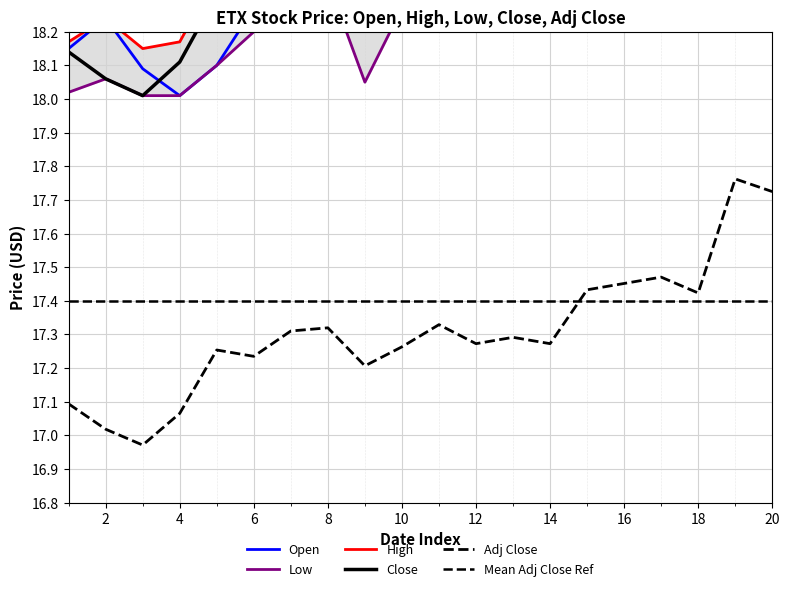

Reading right to left, transcribe all the data shown in this chart.

Open: 18.9	18.6	18.6	18.5	18.5	18.4	18.4	18.3	18.4	18.4	18.3	18.4	18.4	18.5	18.3	18.1	18.0	18.1	18.2	18.1
High: 18.9	18.9	18.6	18.6	18.5	18.5	18.4	18.4	18.4	18.4	18.4	18.4	18.5	18.5	18.4	18.4	18.2	18.1	18.2	18.2
Low: 18.8	18.6	18.5	18.5	18.5	18.4	18.3	18.3	18.3	18.3	18.3	18.0	18.4	18.4	18.2	18.1	18.0	18.0	18.1	18.0
Close: 18.8	18.9	18.5	18.5	18.5	18.5	18.3	18.4	18.3	18.4	18.3	18.3	18.4	18.4	18.3	18.3	18.1	18.0	18.1	18.1
Adj Close: 17.7	17.8	17.4	17.5	17.5	17.4	17.3	17.3	17.3	17.3	17.3	17.2	17.3	17.3	17.2	17.3	17.1	17.0	17.0	17.1